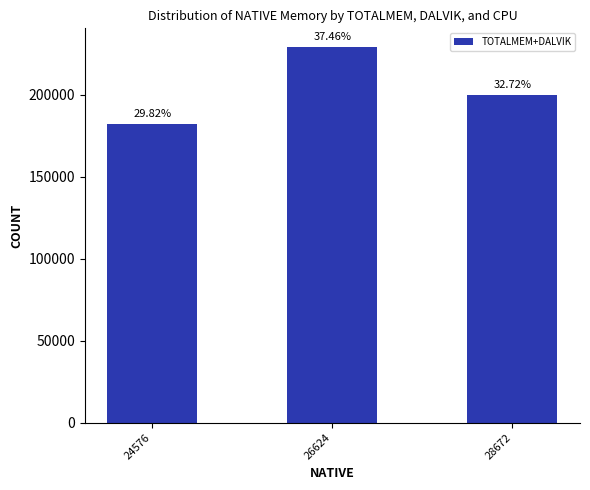

What is the value of the 3rd bar from the left?

199988